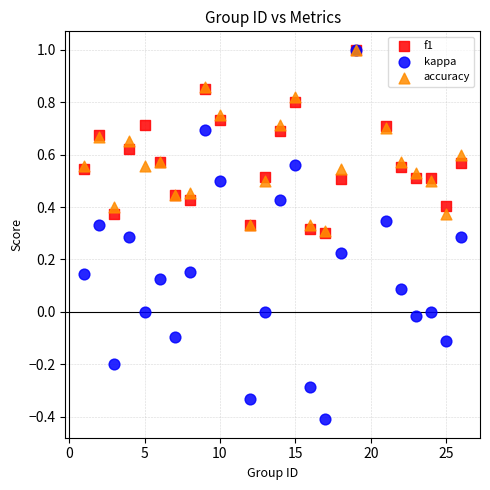

What are all the series names shown in the legend?

f1, kappa, accuracy